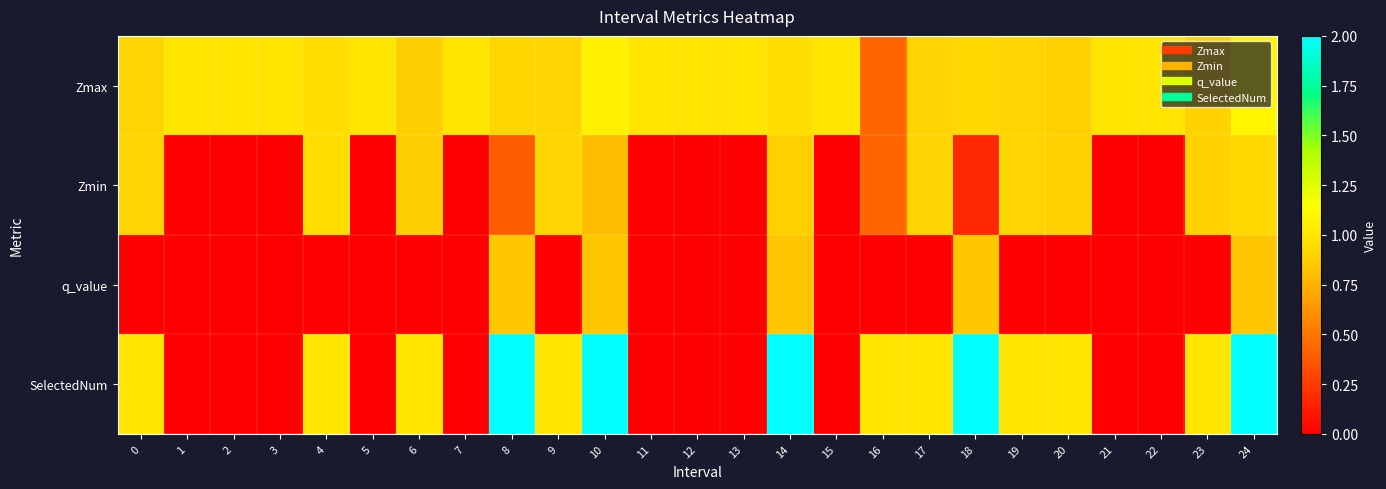

Rank the series at 19 from lowest to highest value.

q_value, Zmax, Zmin, SelectedNum